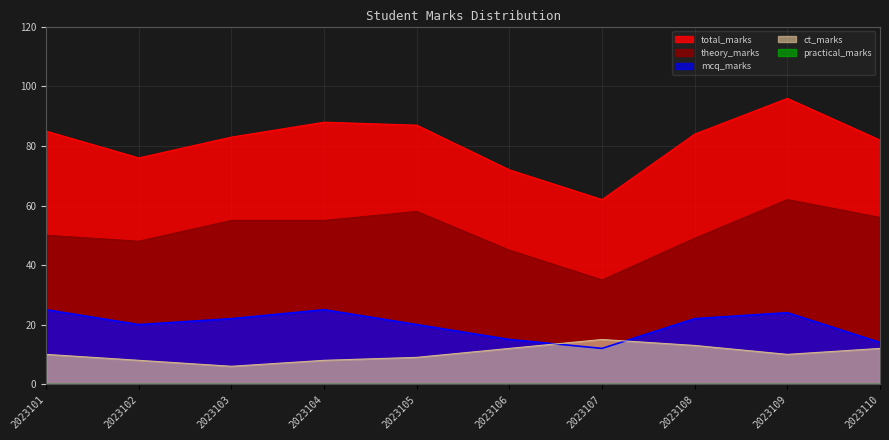

What is the greatest value displayed?

96